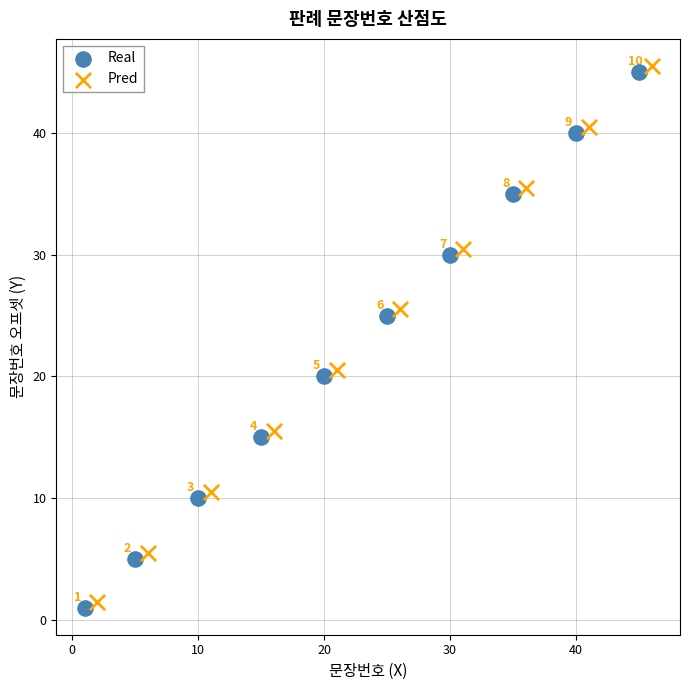

Which series contains the highest Y value?

Pred